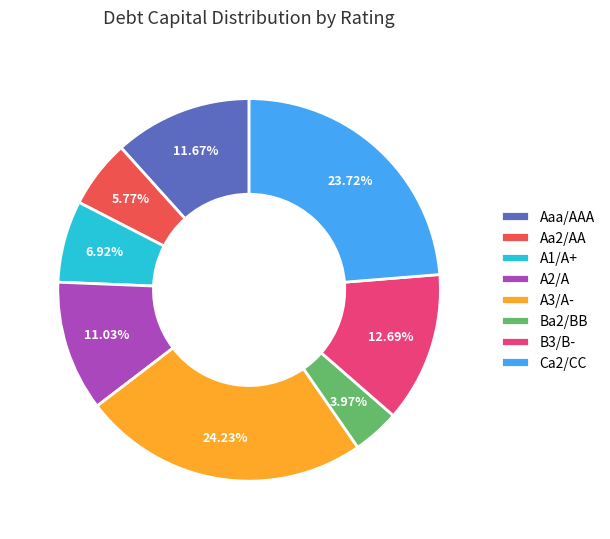

Combined, do A3/A- and A1/A+ account for over 50%?

No